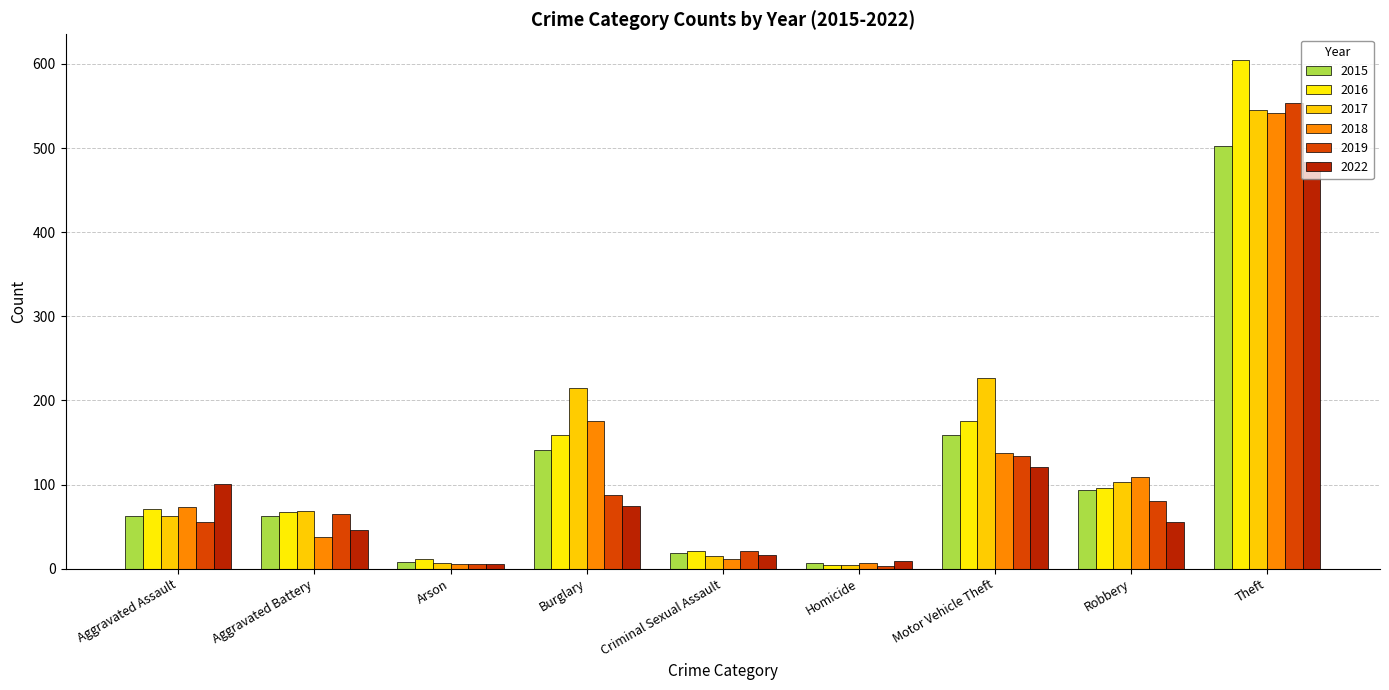

What is the difference between the second highest and second lowest values in the 2018 series?

168